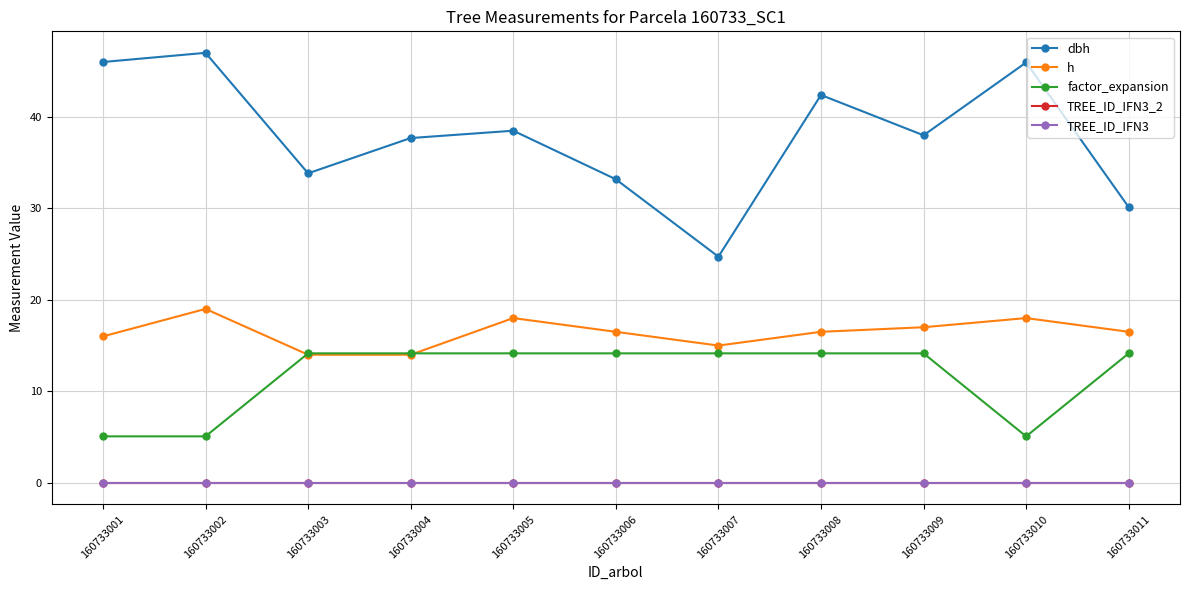

Is the value of dbh at 160733005 greater than the value of TREE_ID_IFN3_2 at 160733003?

Yes